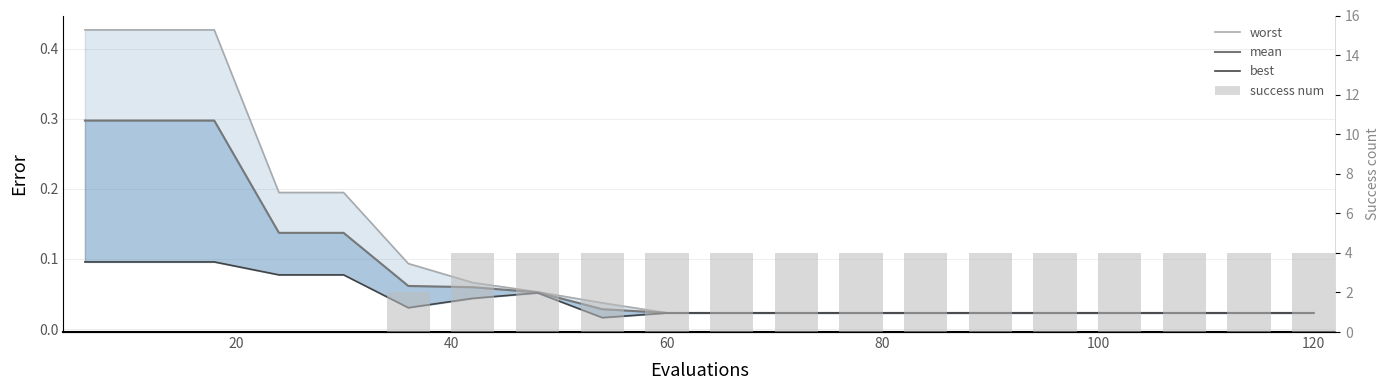

Which category has the highest value across all series?

120